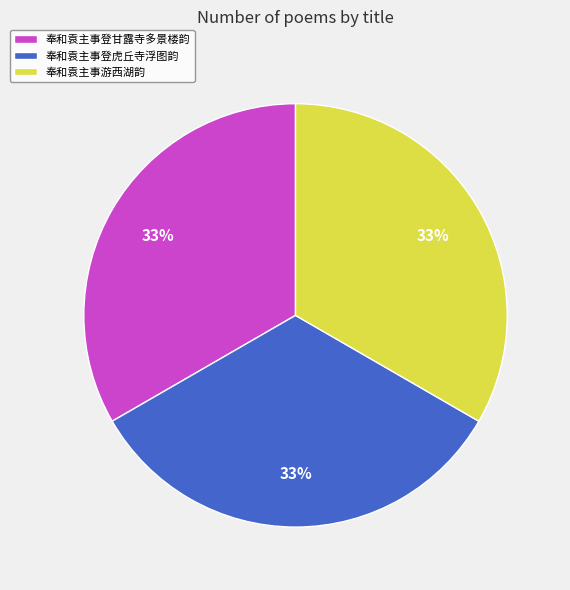

Approximately how many times larger is the value at 奉和袁主事游西湖韵 compared to 奉和袁主事登虎丘寺浮图韵?

1.0